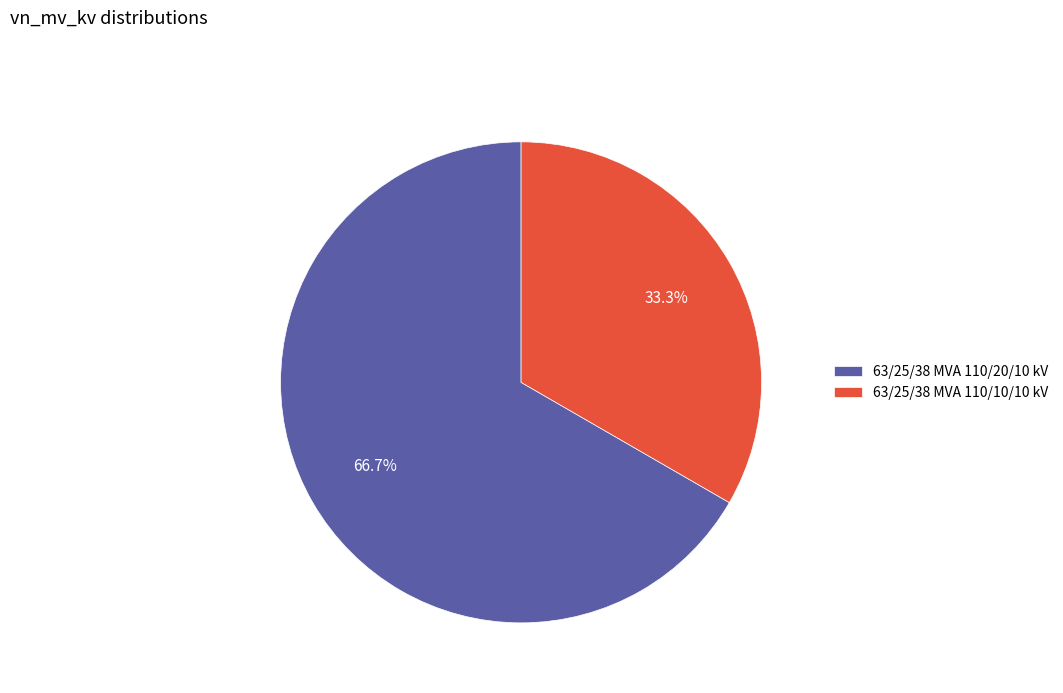

Count the number of slices in the pie.

2